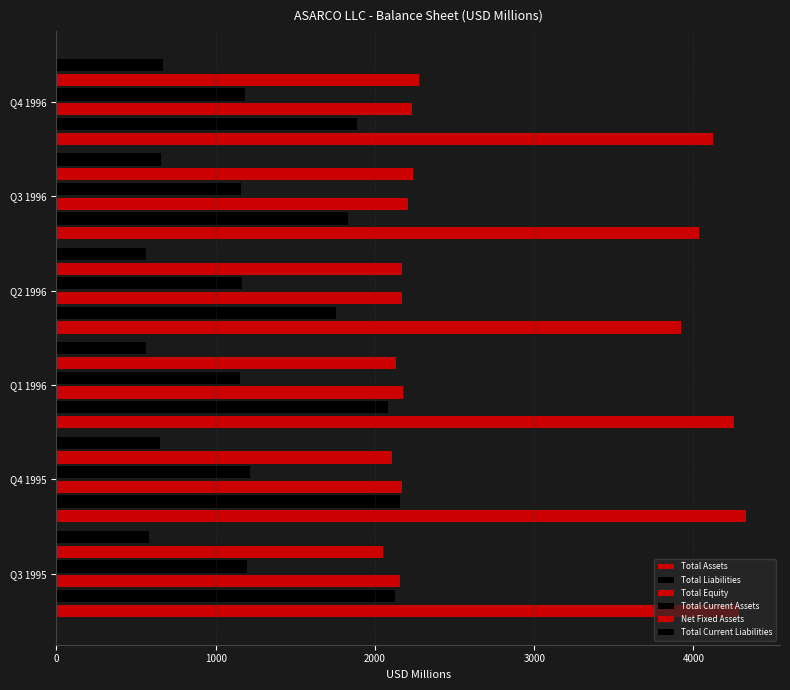

How many values in the Total Current Liabilities series exceed 651?

3